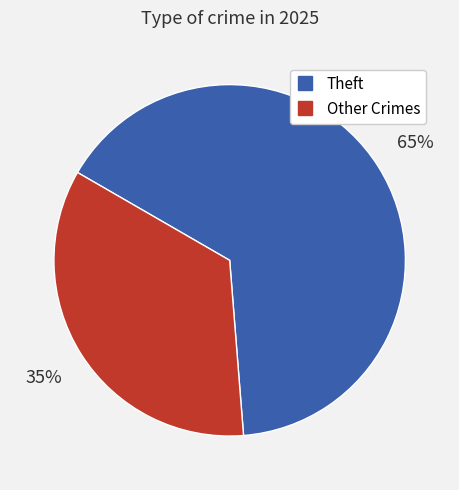

To the nearest percent, what is the average slice percentage?

50%